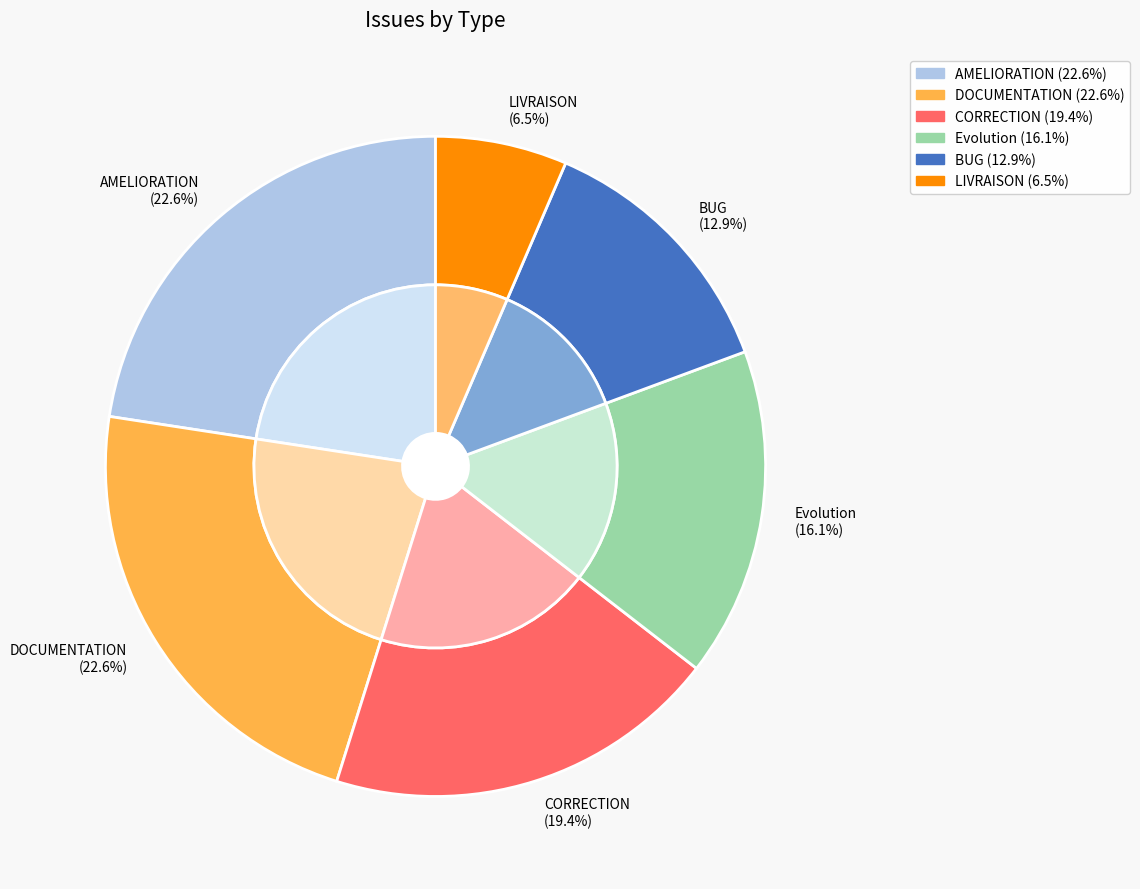

Is LIVRAISON the majority of the pie?

No